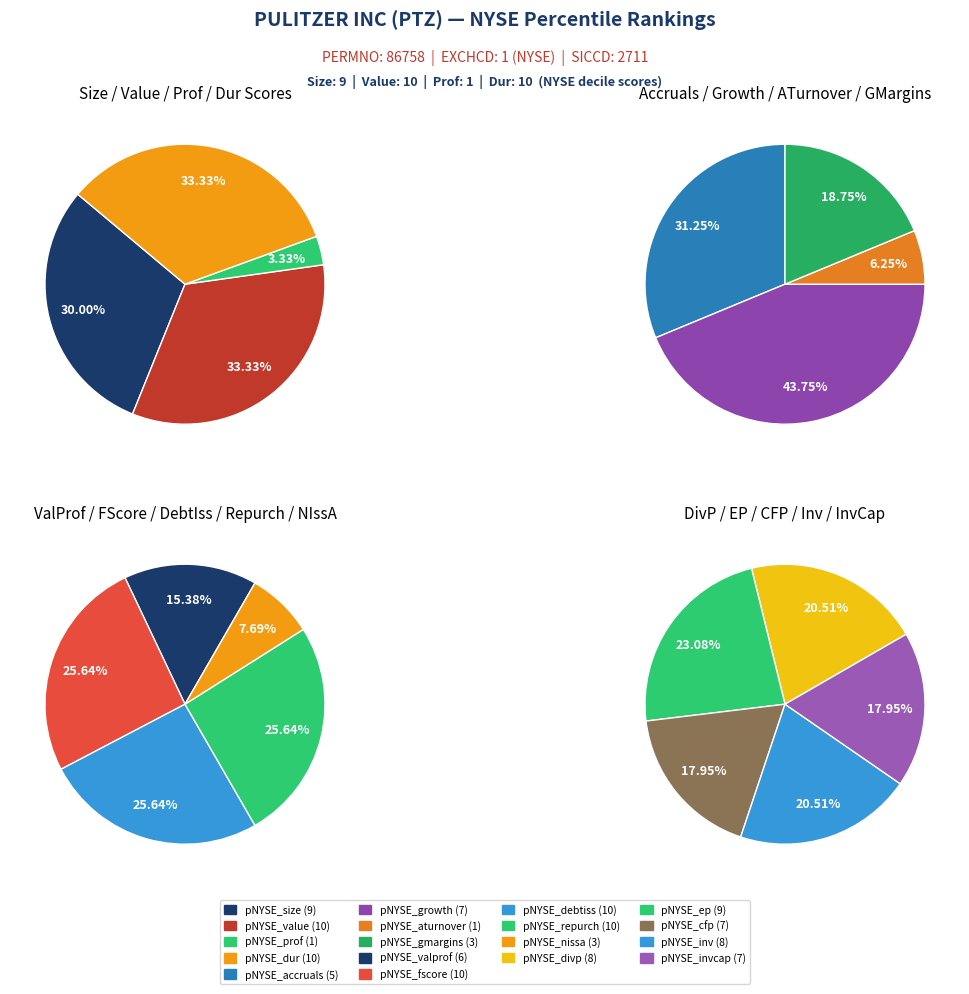

At 6, list the series in order from largest to smallest.

pNYSE_value, pNYSE_dur, pNYSE_size, pNYSE_prof